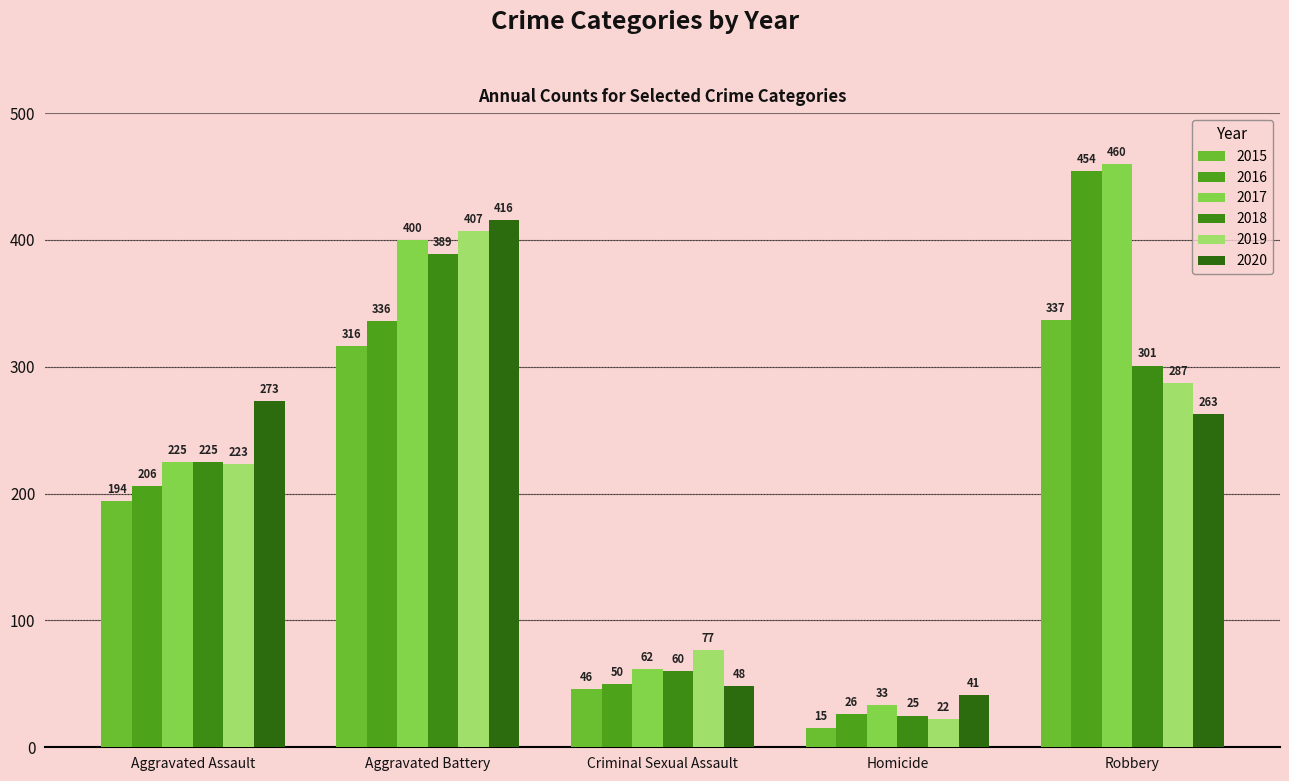

Reading left to right, list all the values displayed in this chart.

2015: Aggravated Assault=194	Aggravated Battery=316	Criminal Sexual Assault=46	Homicide=15	Robbery=337
2016: Aggravated Assault=206	Aggravated Battery=336	Criminal Sexual Assault=50	Homicide=26	Robbery=454
2017: Aggravated Assault=225	Aggravated Battery=400	Criminal Sexual Assault=62	Homicide=33	Robbery=460
2018: Aggravated Assault=225	Aggravated Battery=389	Criminal Sexual Assault=60	Homicide=25	Robbery=301
2019: Aggravated Assault=223	Aggravated Battery=407	Criminal Sexual Assault=77	Homicide=22	Robbery=287
2020: Aggravated Assault=273	Aggravated Battery=416	Criminal Sexual Assault=48	Homicide=41	Robbery=263